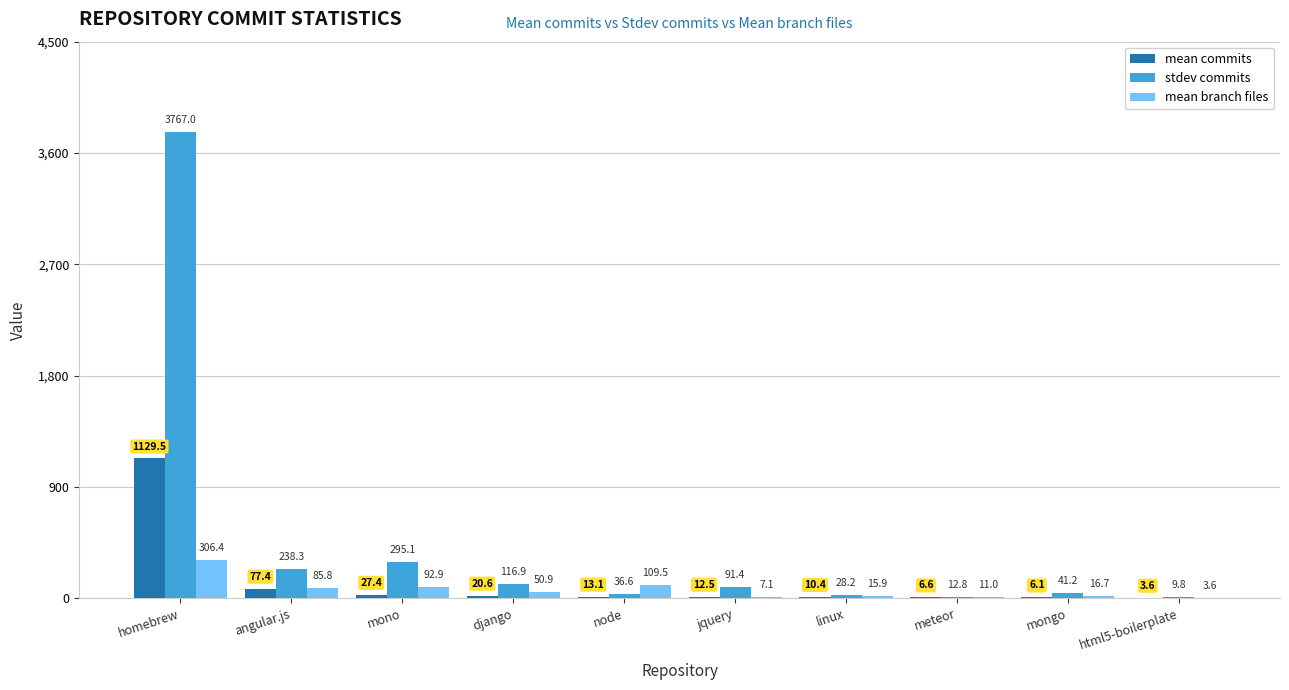

What is the sum of the mean commits values at homebrew and mono?

1156.9